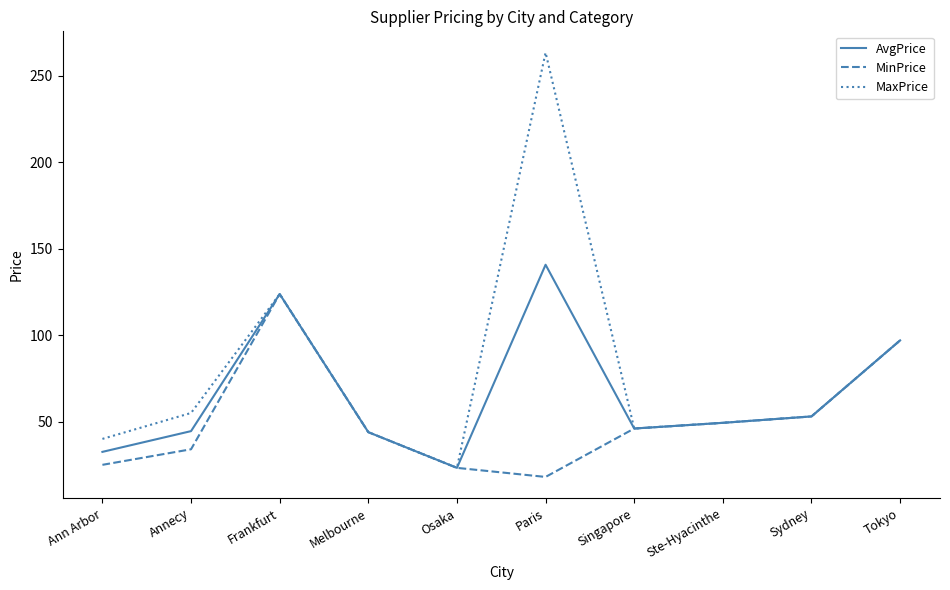

At which category does the chart reach its minimum across all series?

Paris